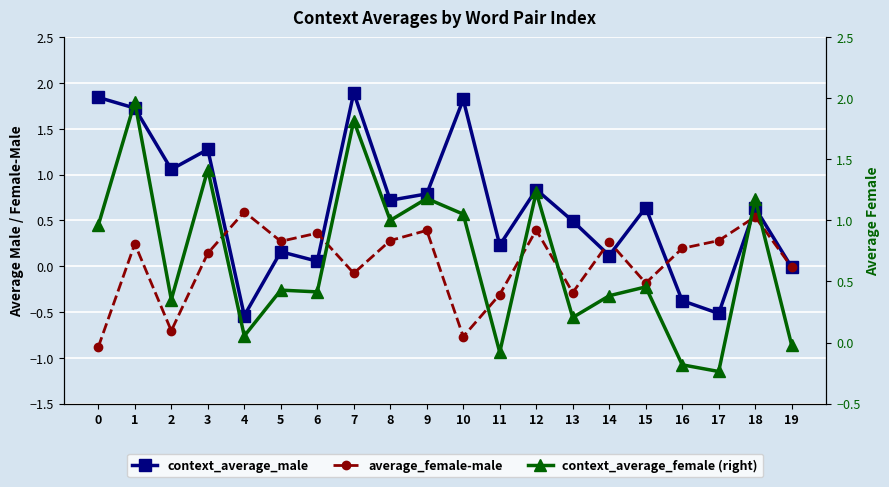

Which series has the largest total across all categories?

context_average_female (right)